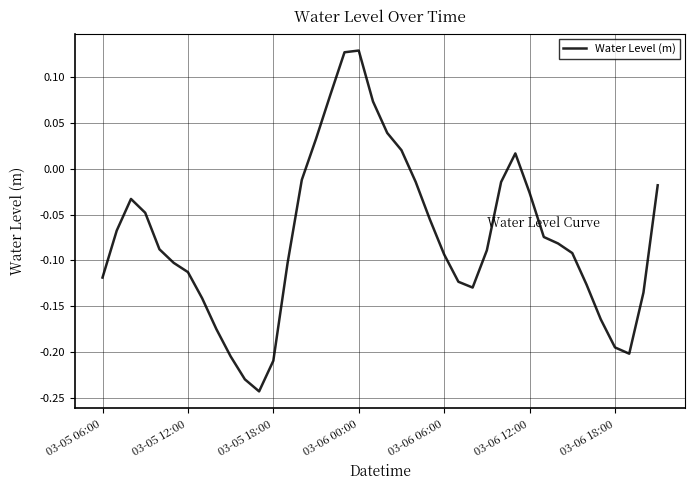

True or false: there are more than 2 points higher than both neighbors.

True